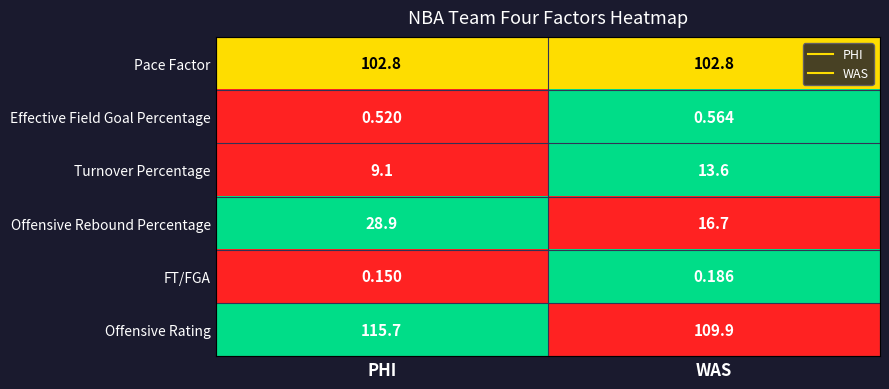

At WAS, list the series in order from smallest to largest.

FT/FGA, Effective Field Goal Percentage, Turnover Percentage, Offensive Rebound Percentage, Pace Factor, Offensive Rating